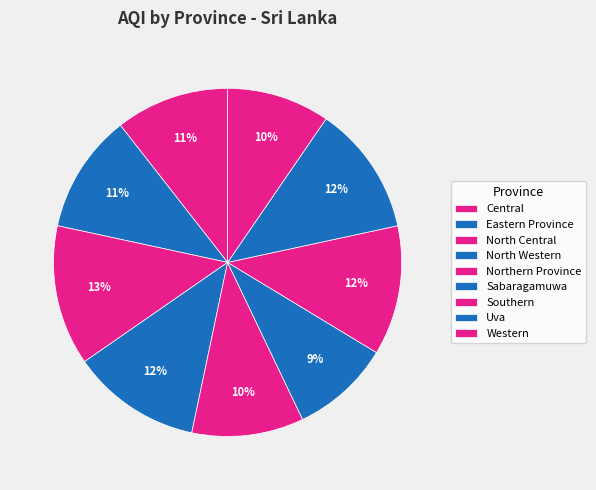

What is the smallest slice in the pie chart?

Sabaragamuwa